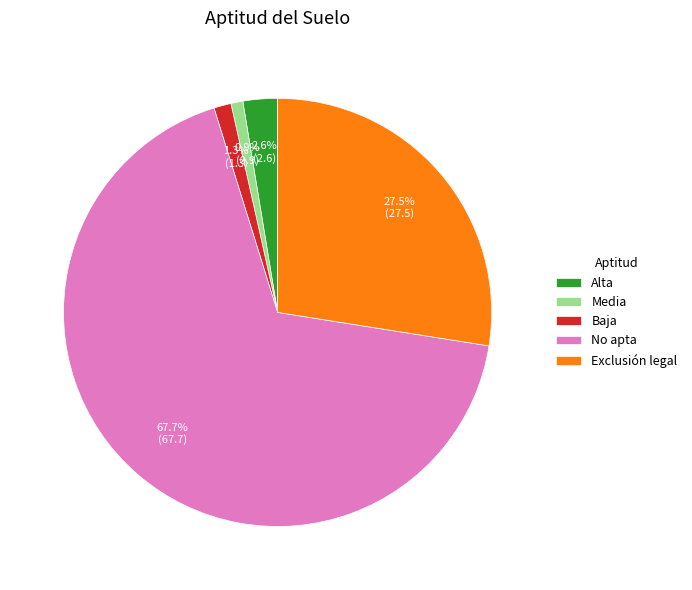

What percentage is the No apta slice, to the nearest percent?

68%